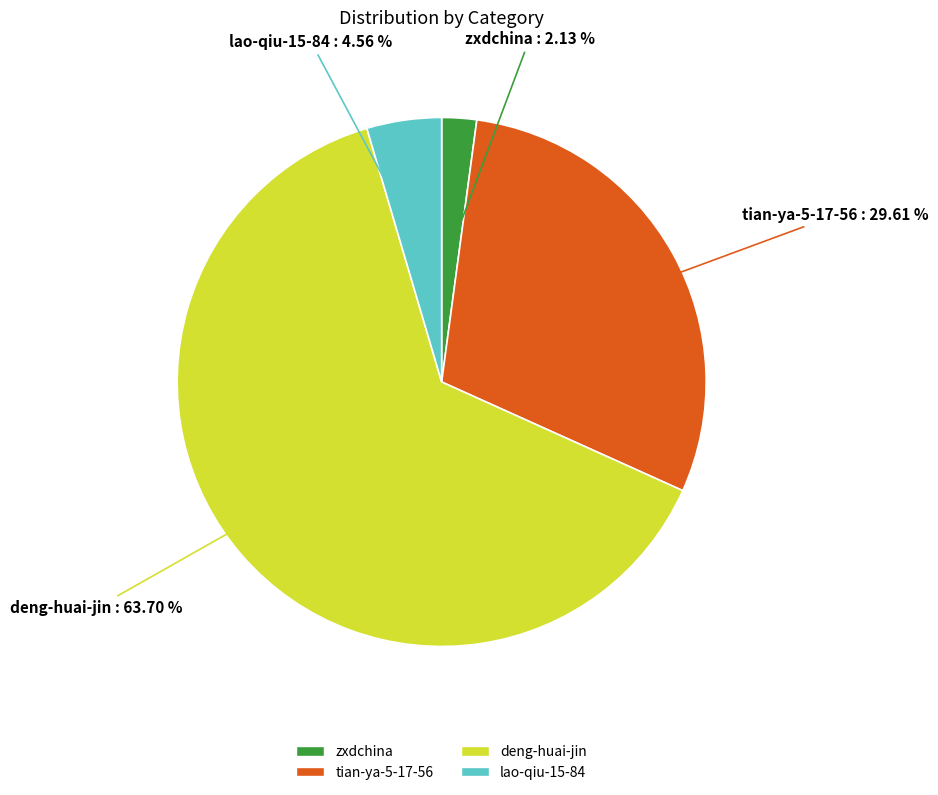

Count the number of slices in the pie.

4